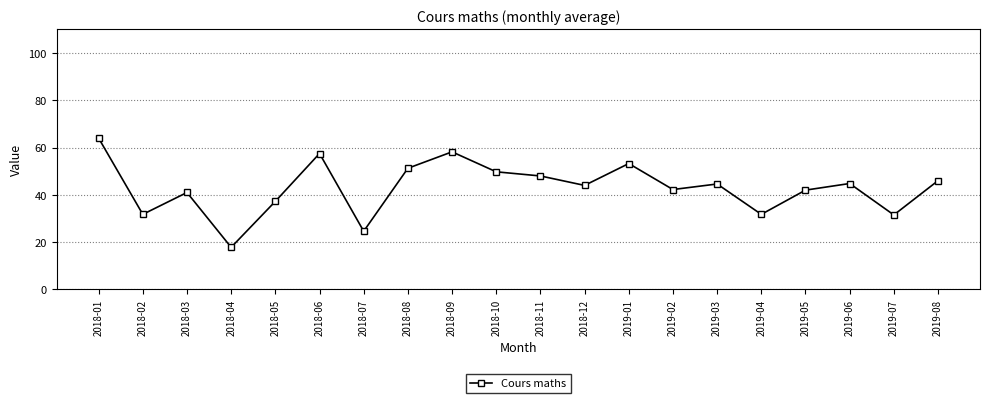

The value at 2018-07 is 35.8. True or false?

False